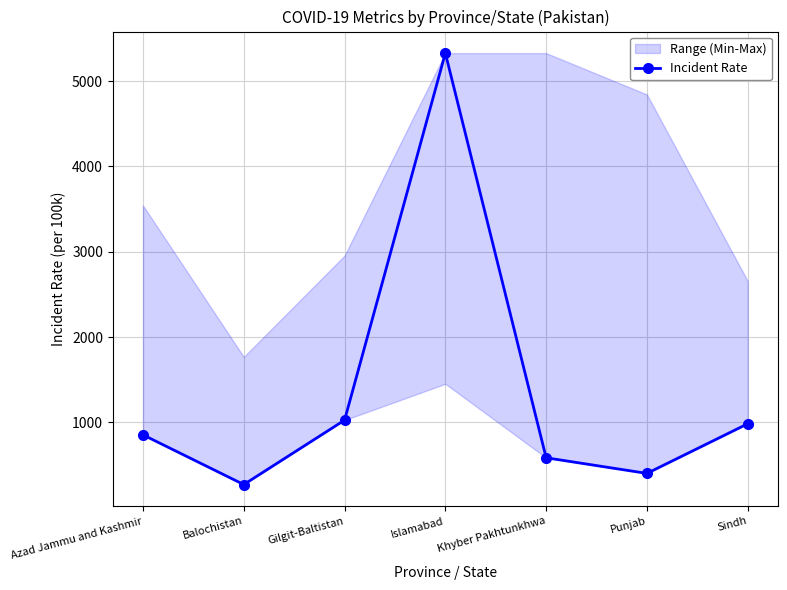

True or false: the data shows 1202.3 at Azad Jammu and Kashmir.

False